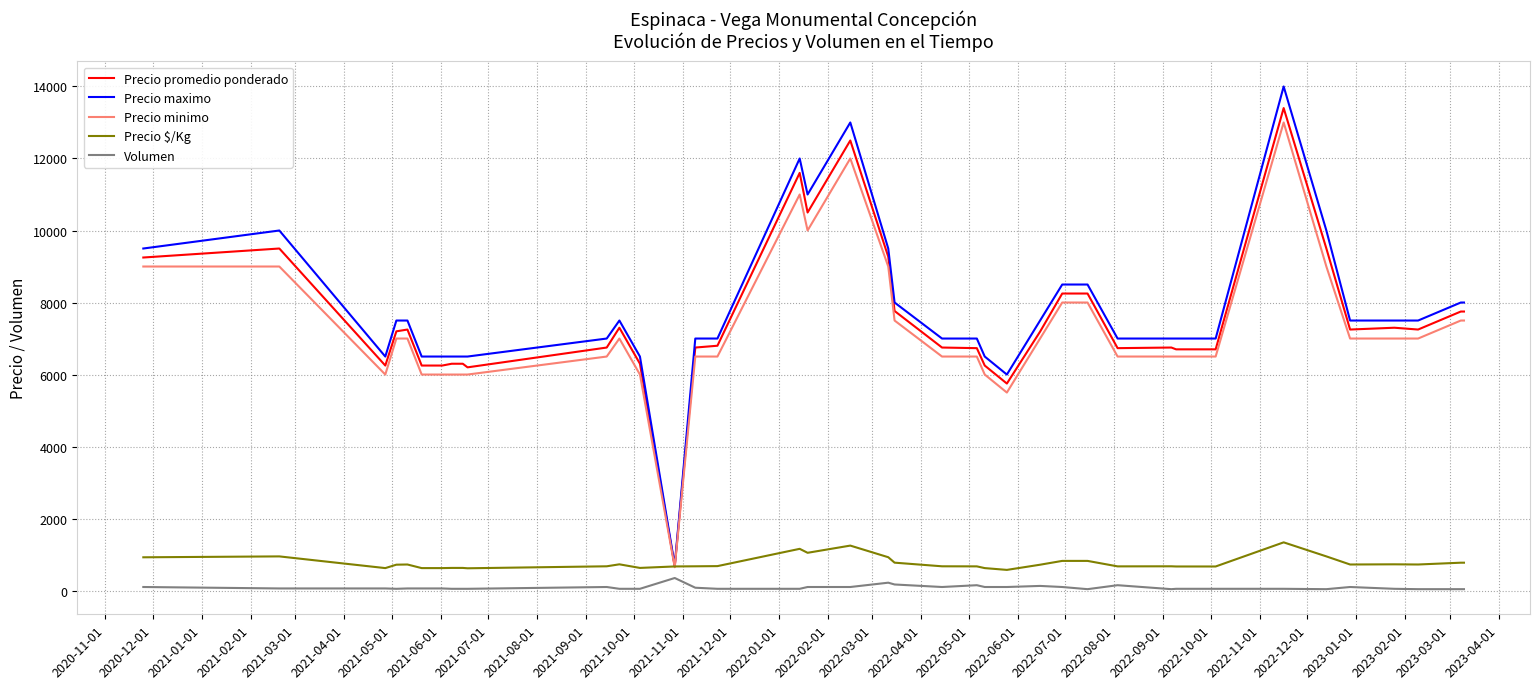

How many lines are shown in the chart?

5